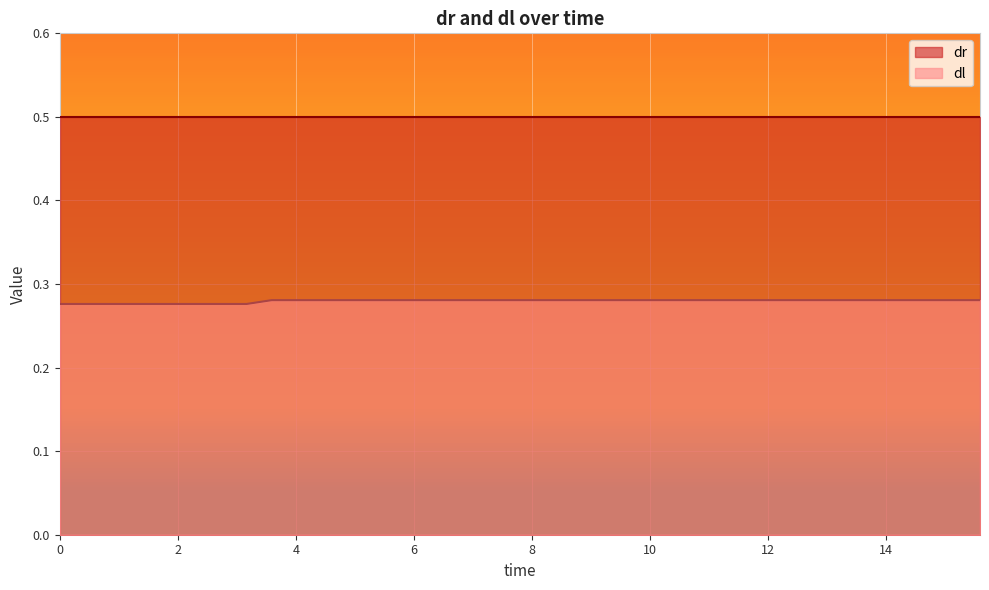

What is the smallest value displayed?

0.3